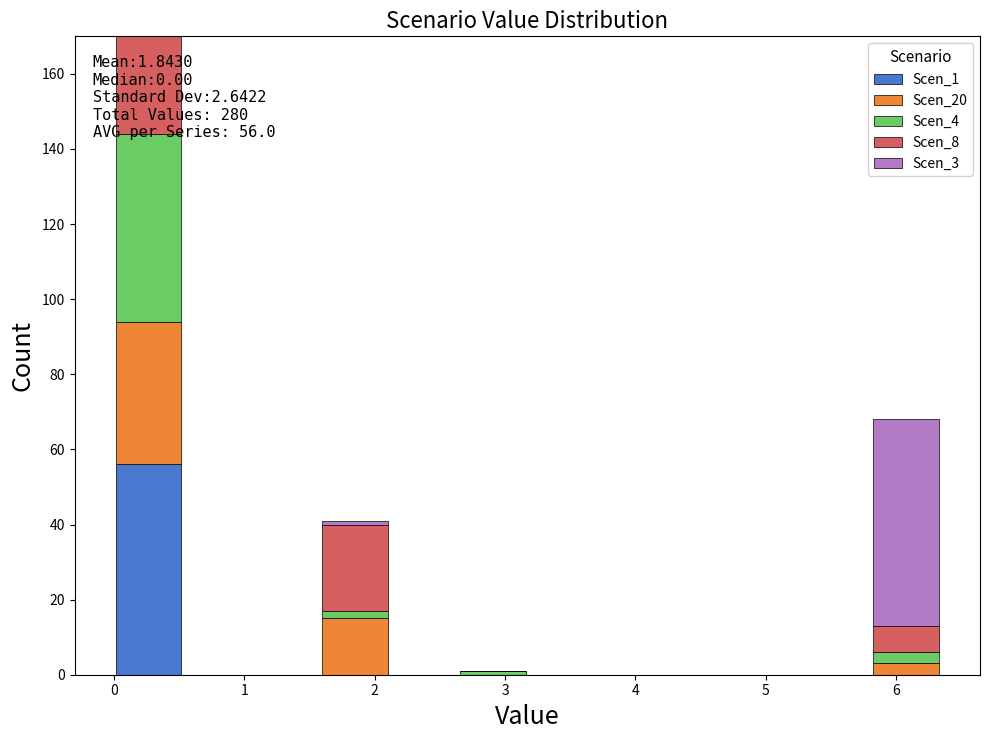

Which range on the x-axis has the tallest stacked bar (by total height)?

0.0 to 0.5